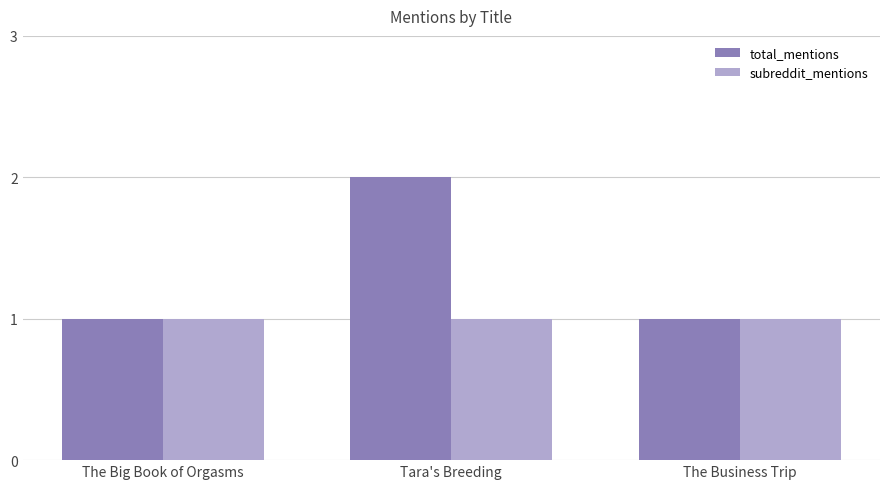

What is the sum of all total_mentions values?

4